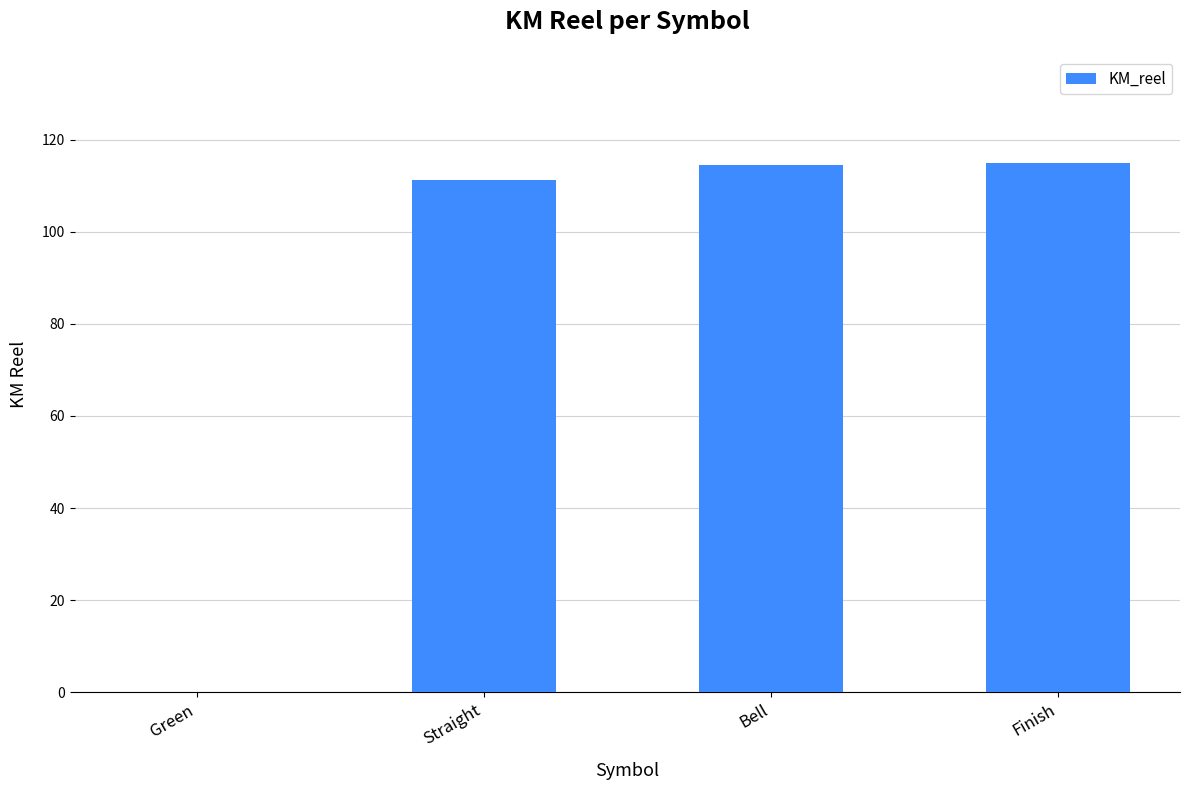

Read the value at Straight.

111.2